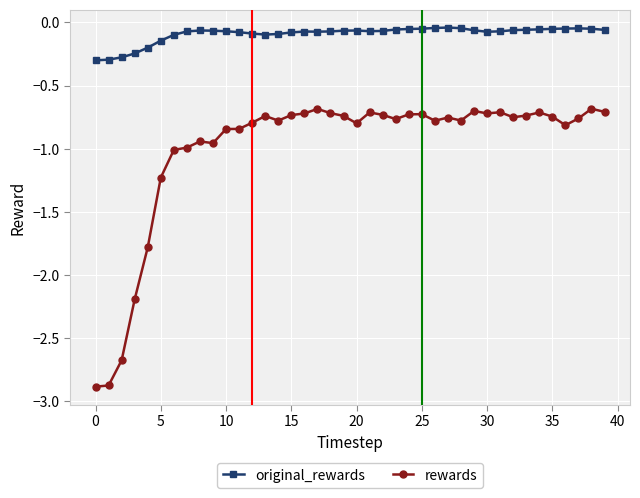

What is the value of the rewards point at the 2nd from the left?

-2.9